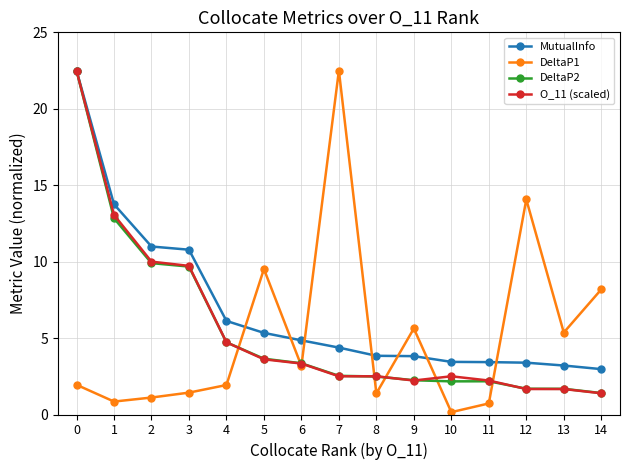

At which label is DeltaP2 closest to 11?

2